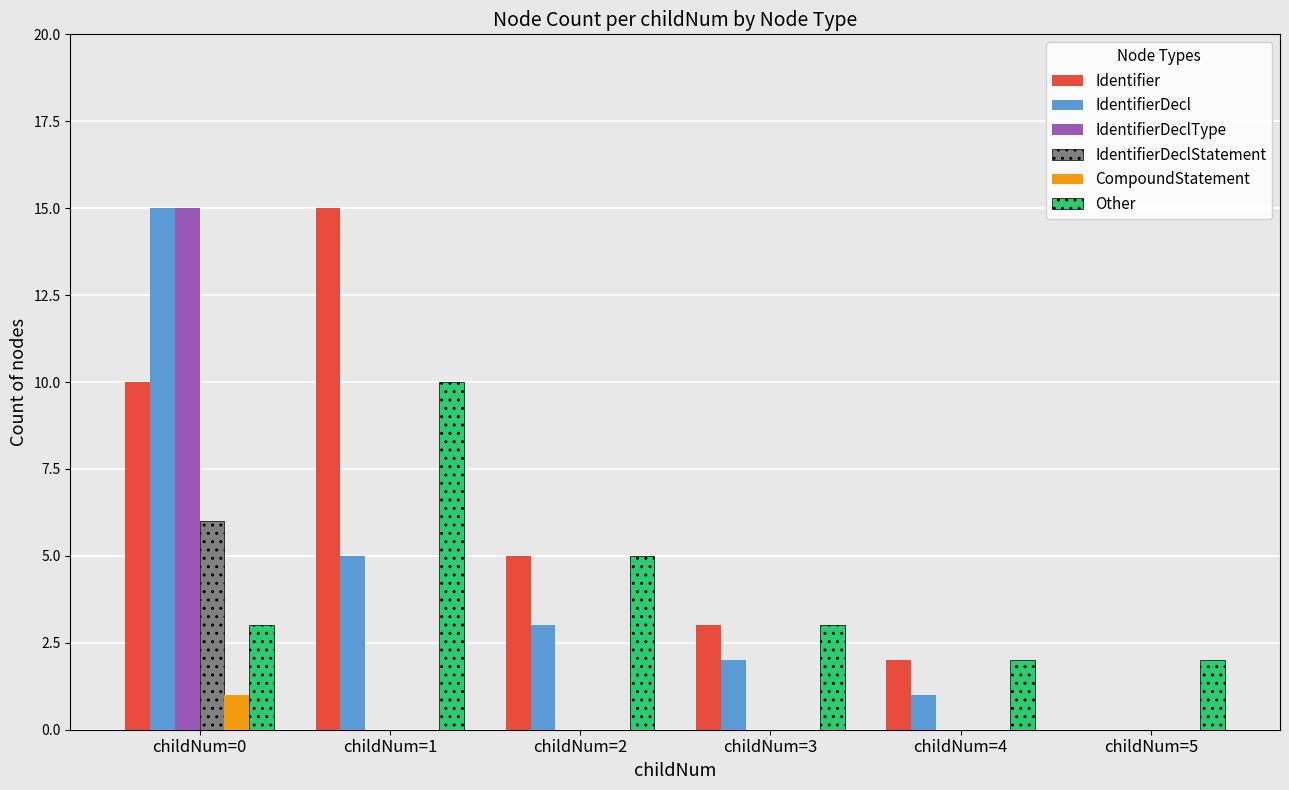

What is the highest value of the Identifier series?

15